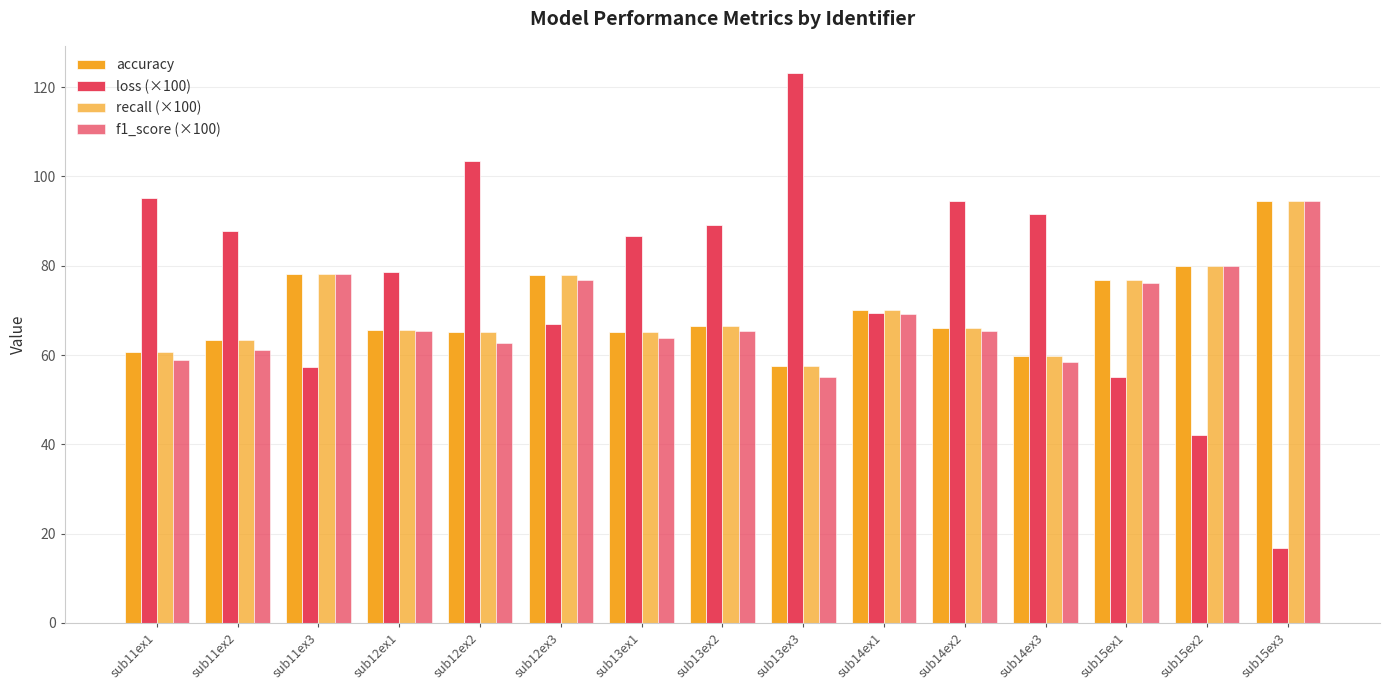

What is the difference between the loss (×100) values at sub12ex3 and sub15ex1?

12.0